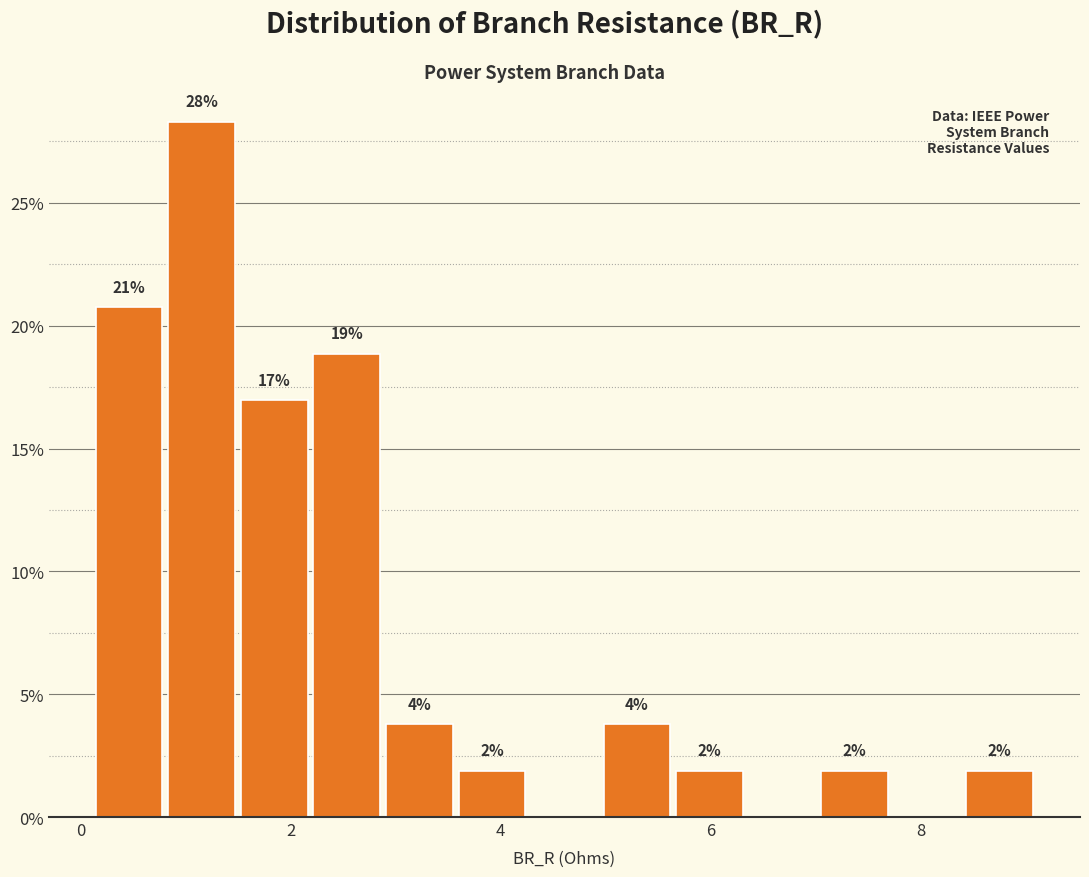

Read against the x-axis, roughly where is the centre of the tallest bar?

1.2